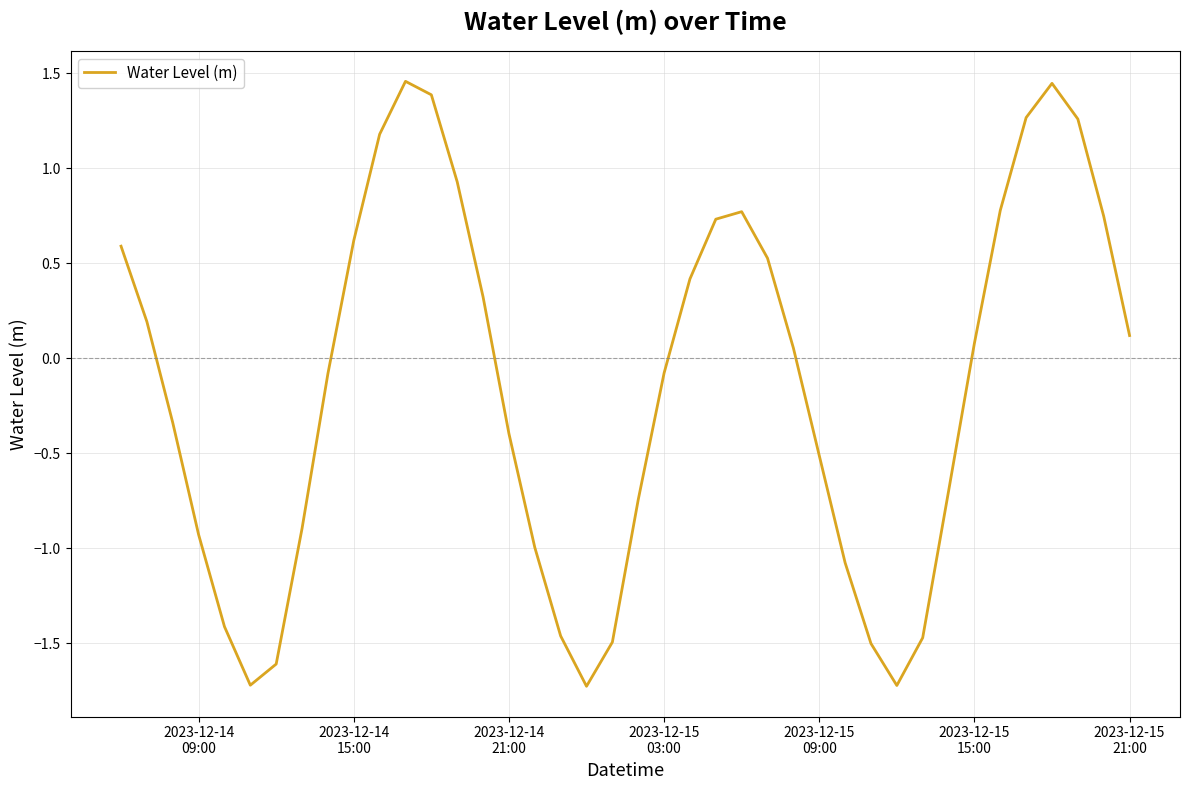

What is the difference between the maximum and minimum values?

3.2